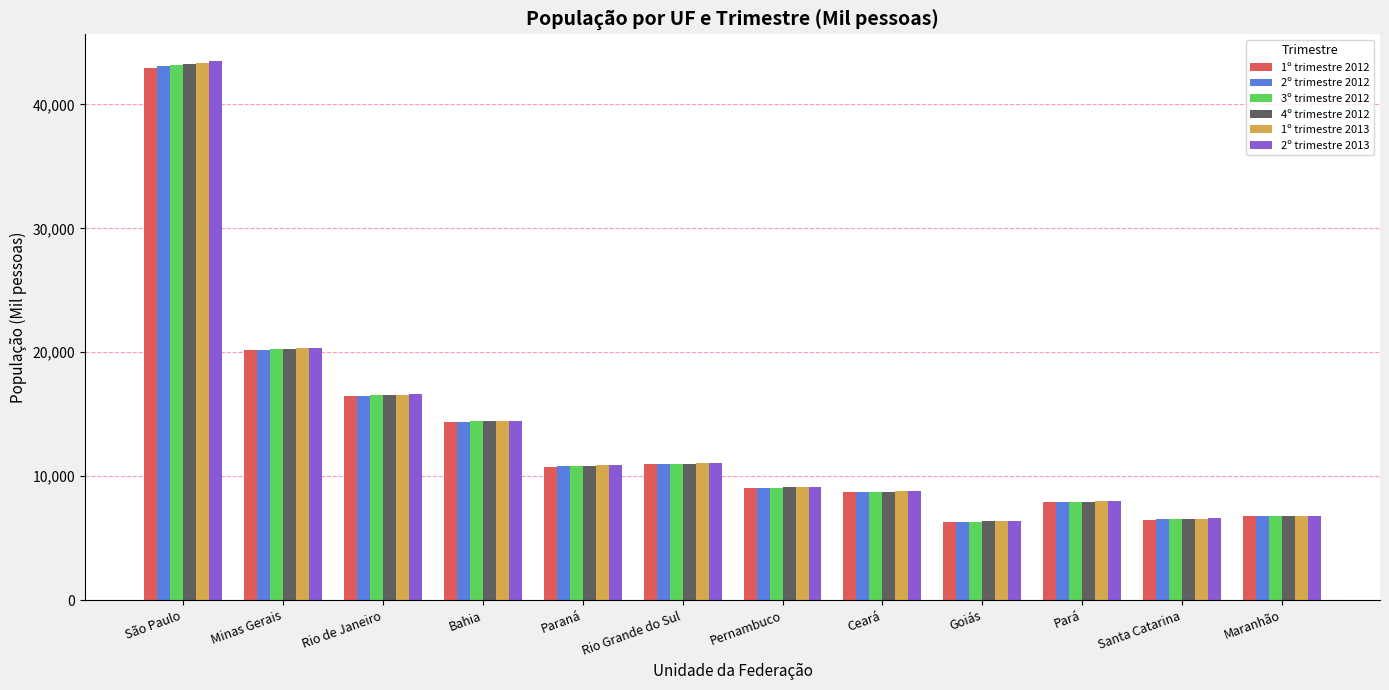

List the series in order of their overall mean, highest first.

2º trimestre 2013, 1º trimestre 2013, 4º trimestre 2012, 3º trimestre 2012, 2º trimestre 2012, 1º trimestre 2012